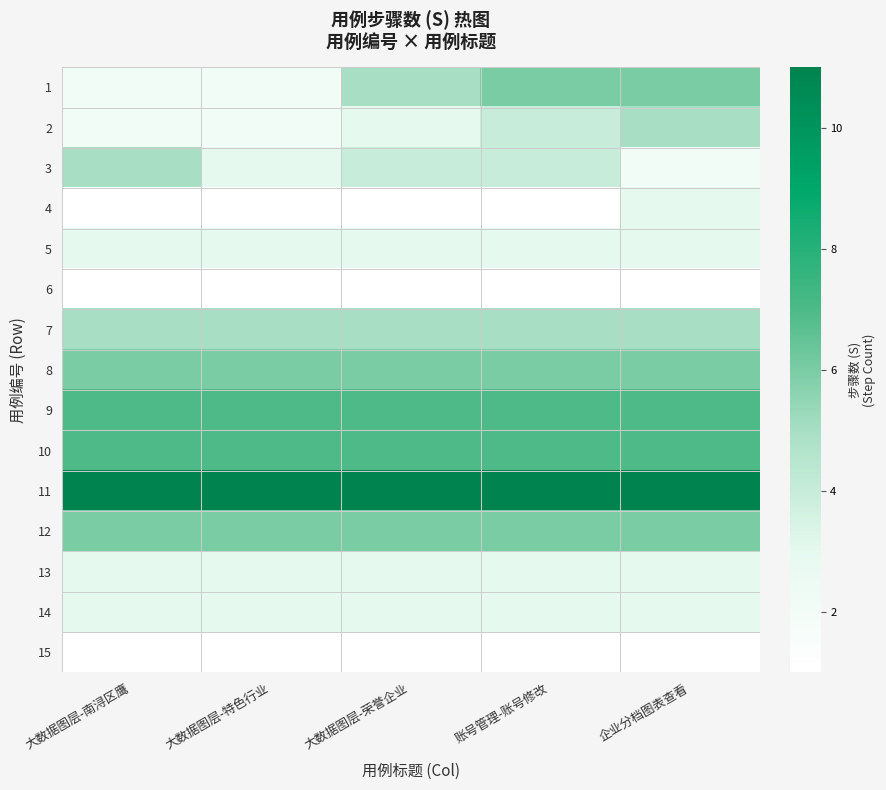

Between 大数据图层-南浔区鹰 and 大数据图层-荣誉企业, which is larger?

大数据图层-荣誉企业